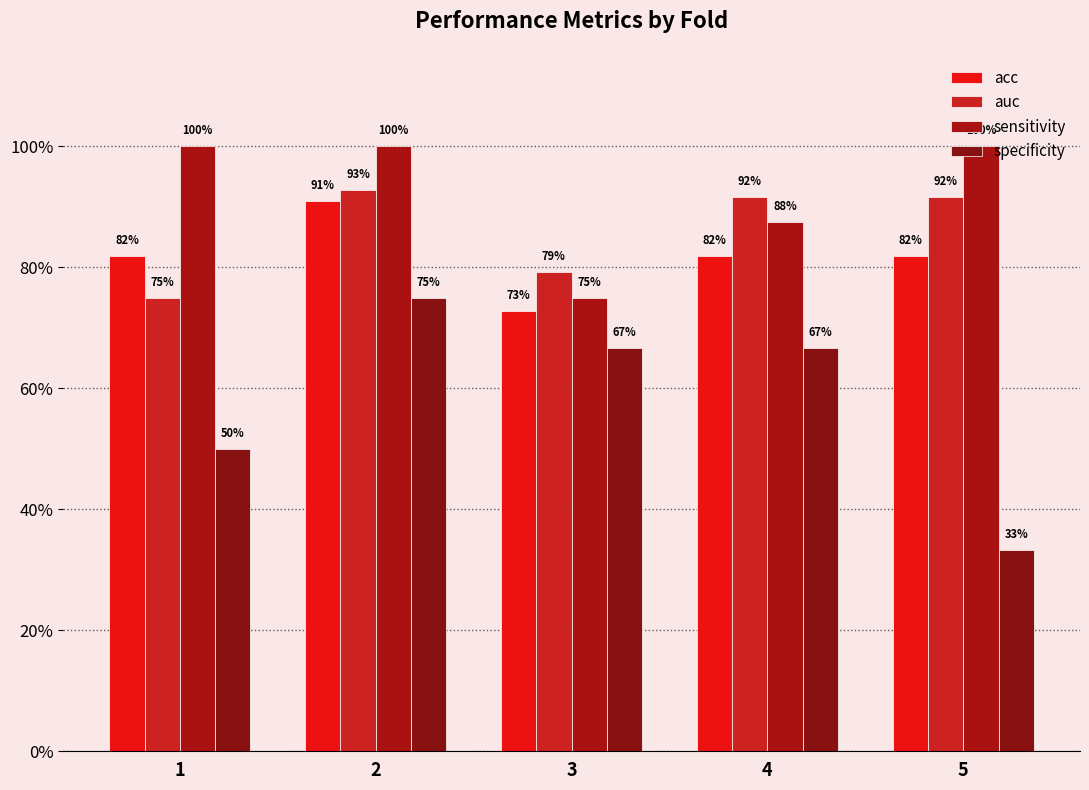

Does the chart contain any negative values?

No